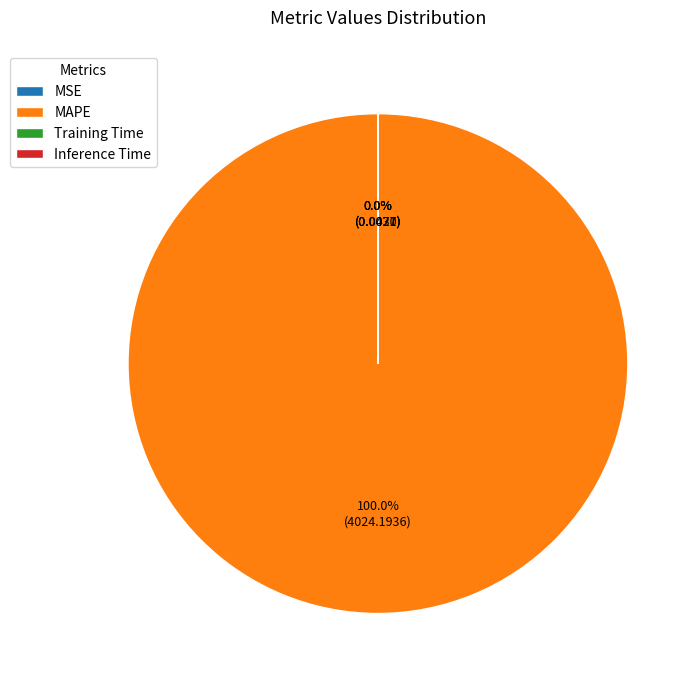

The MSE slice represents 15% of the pie. True or false?

False